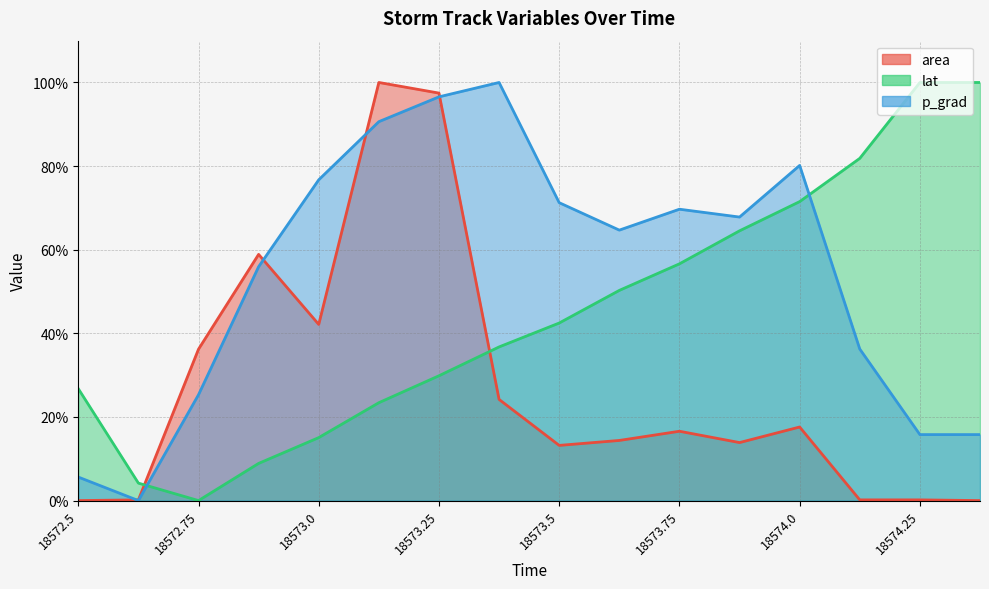

Which series has the largest total across all categories?

p_grad